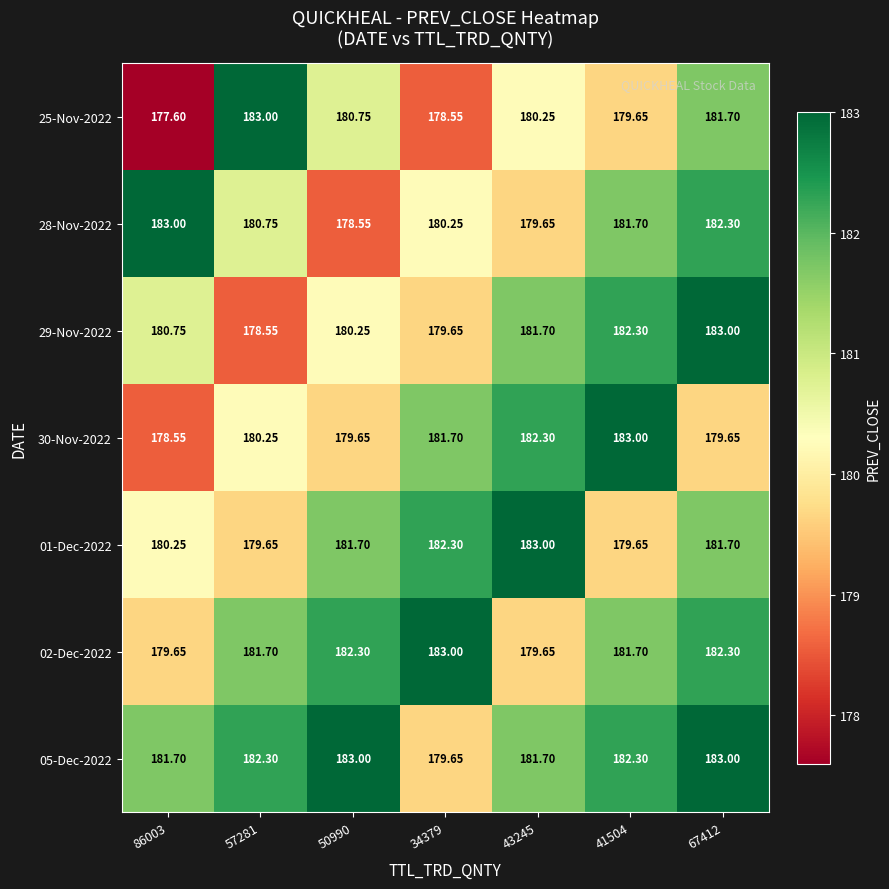

Is the value of 25-Nov-2022 at 41504 greater than the value of 30-Nov-2022 at 86003?

Yes